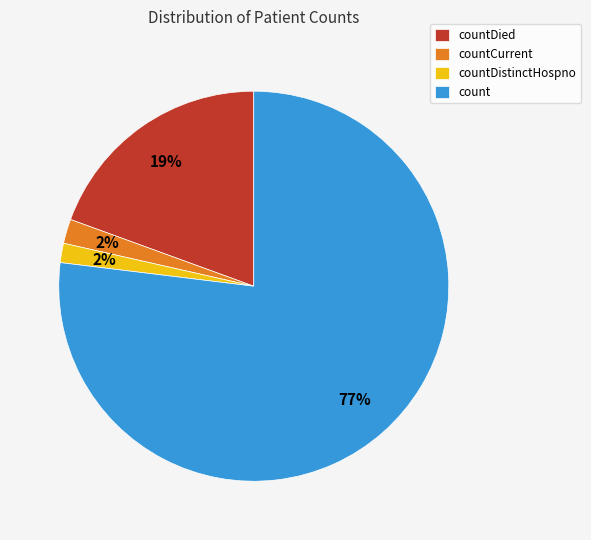

Do countDied and count together represent more than half of the pie?

Yes